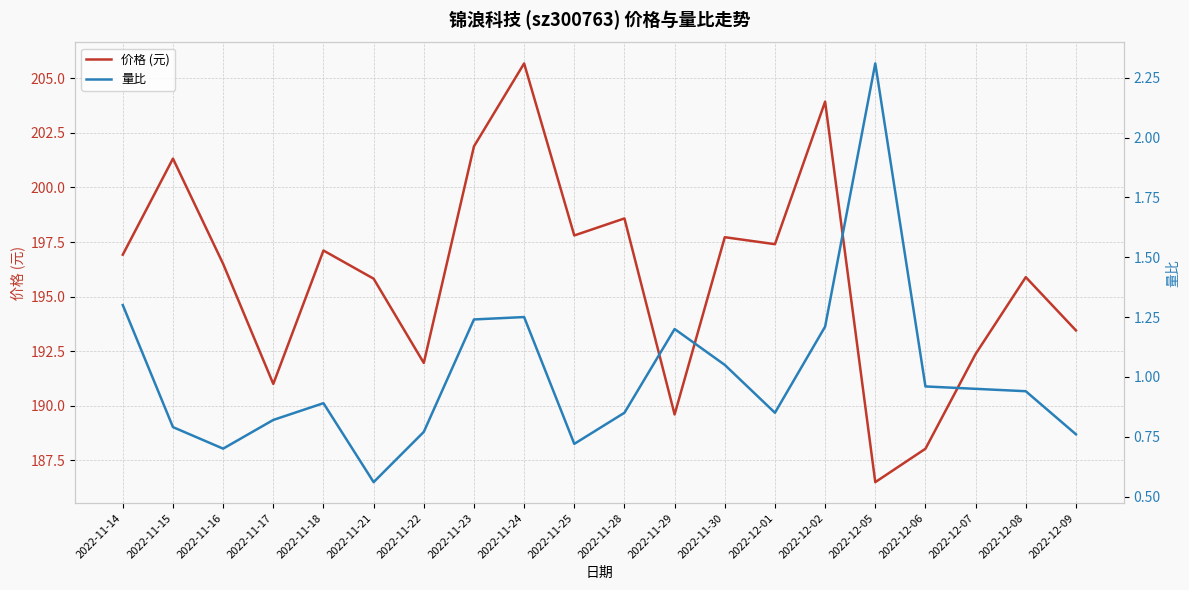

Reading left to right, extract all data points from this chart.

价格 (元): 196.9	201.3	196.5	191.0	197.1	195.8	192.0	201.9	205.7	197.8	198.6	189.6	197.7	197.4	203.9	186.5	188.0	192.4	195.9	193.4
量比: 1.3	0.8	0.7	0.8	0.9	0.6	0.8	1.2	1.2	0.7	0.8	1.2	1.1	0.8	1.2	2.3	1.0	0.9	0.9	0.8